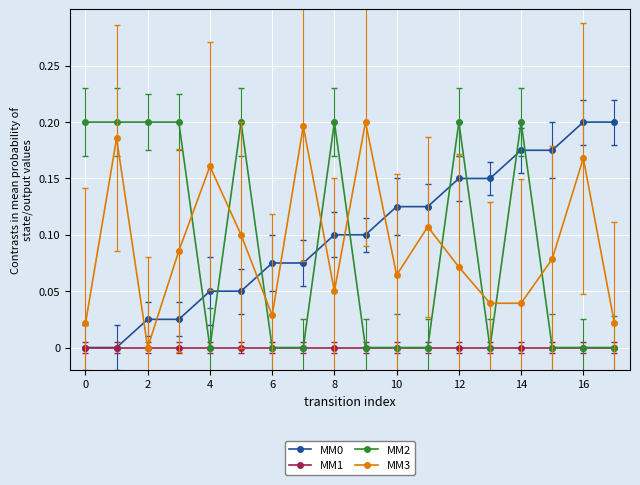

True or false: MM2 has more than 2 interior local peaks.

True